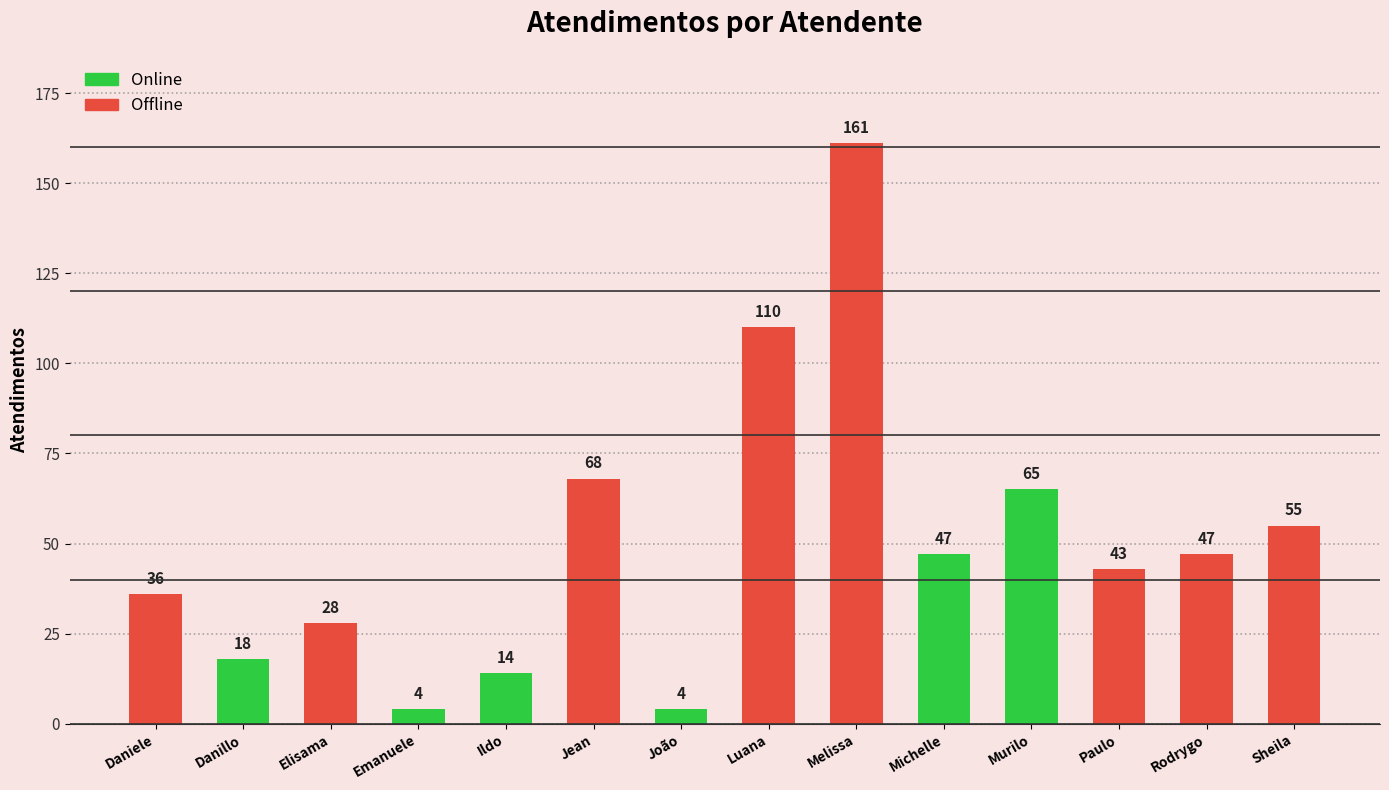

The value at Luana is 110. True or false?

True